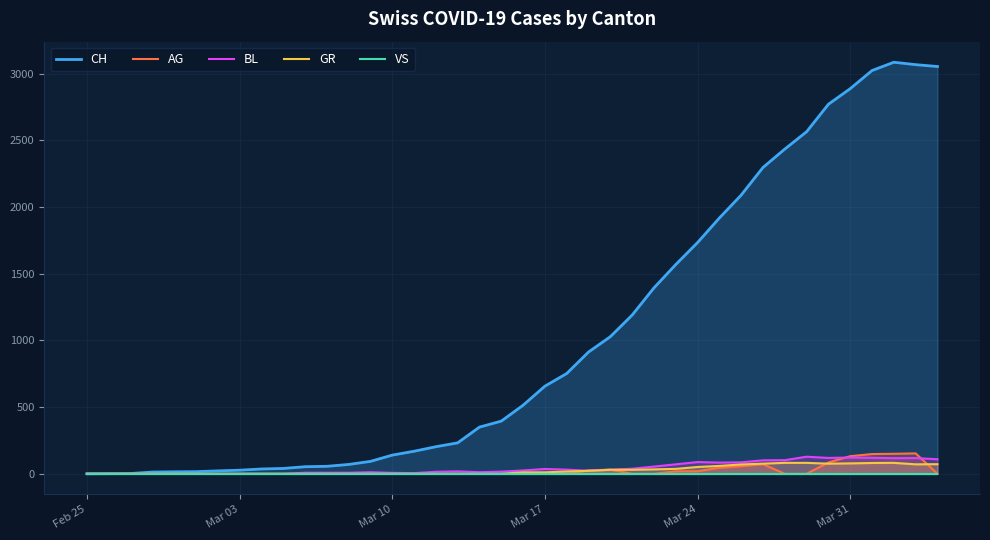

Does the chart display data point markers on the line(s)?

No